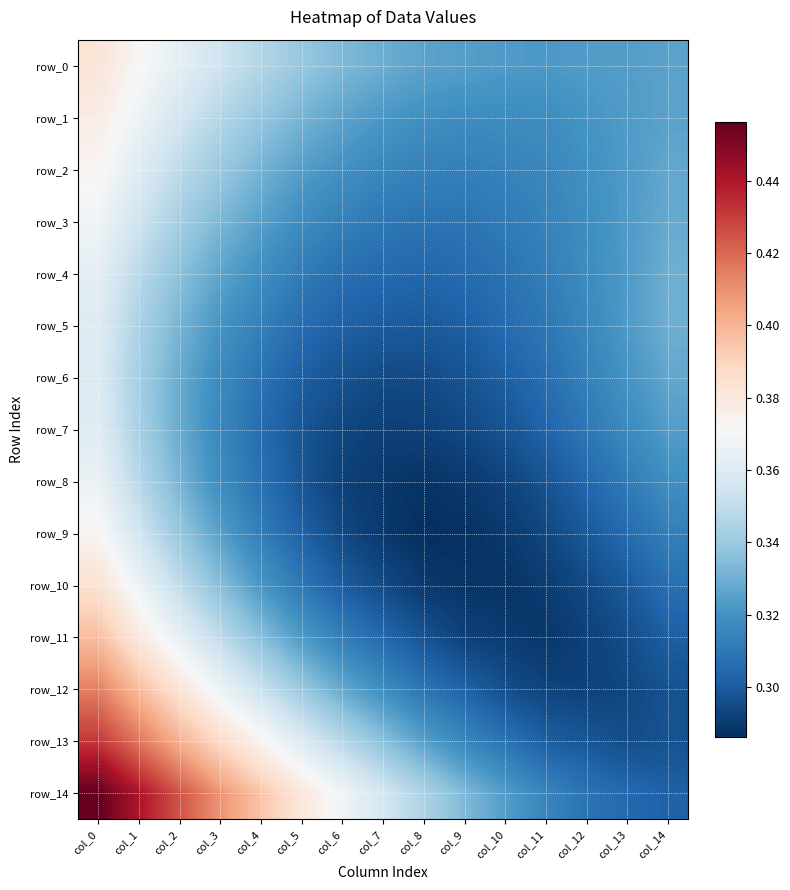

Is the value of row_14 at col_3 greater than the value of row_4 at col_10?

Yes